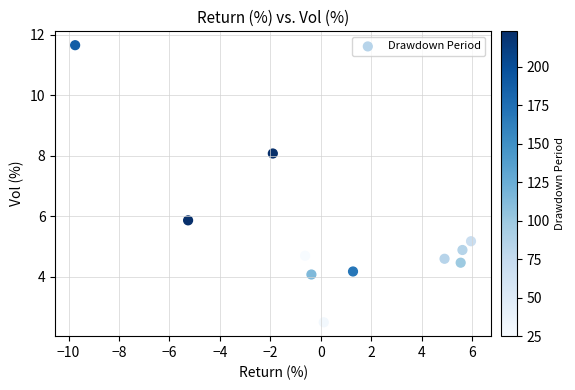

What is the average Y value?

5.5